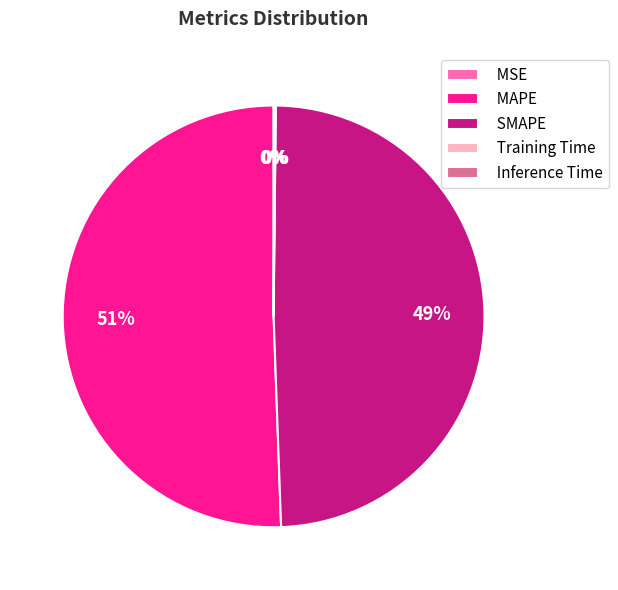

To the nearest percent, what is the difference between the largest and smallest slice percentages?

51%